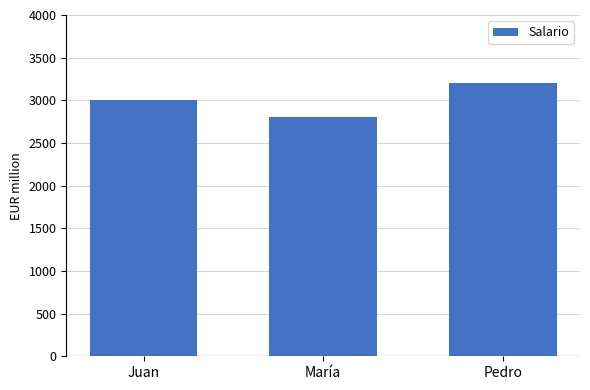

True or false: the data shows 4219 at María.

False